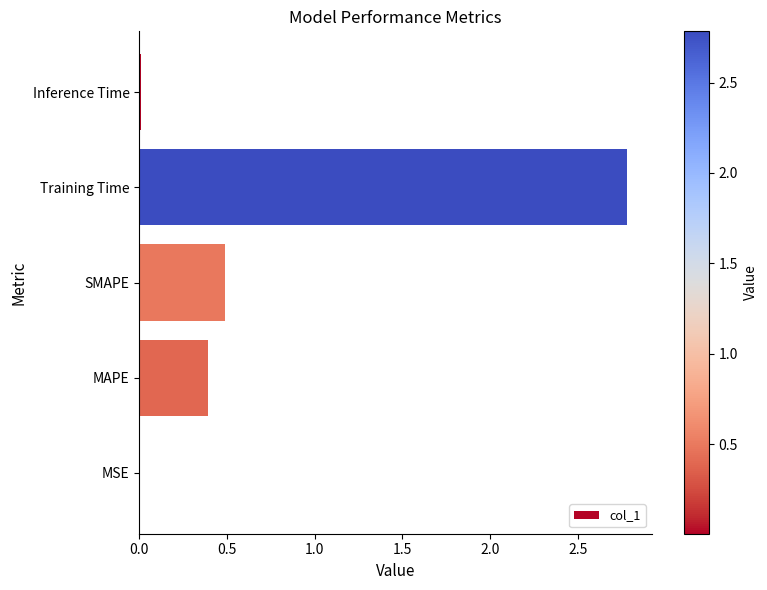

At which category does the chart reach its peak across all series?

Training Time